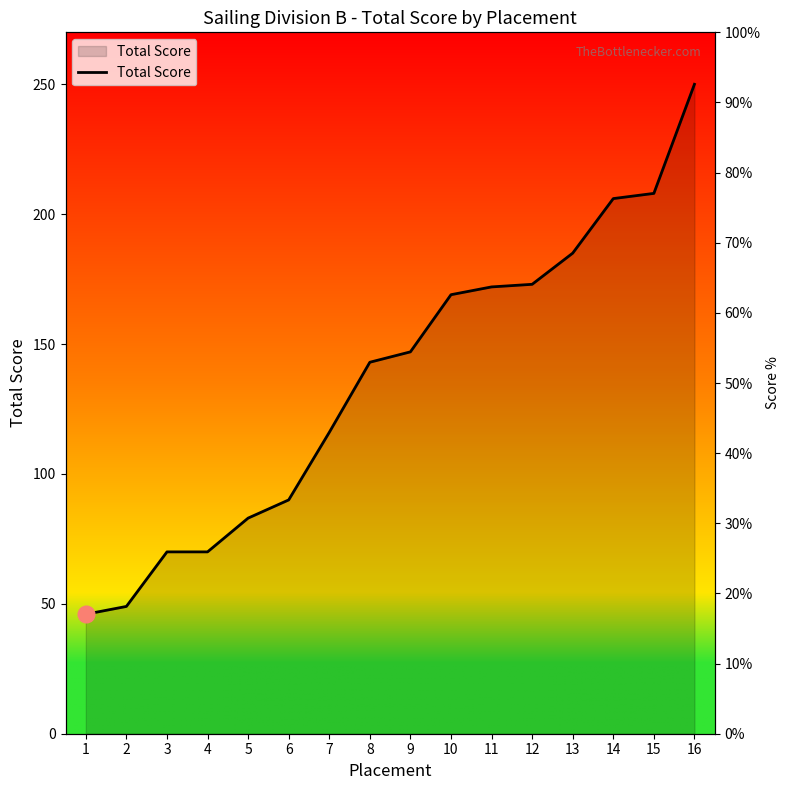

List the labels in order of value, largest first.

16, 15, 14, 13, 12, 11, 10, 9, 8, 7, 6, 5, 3, 4, 2, 1